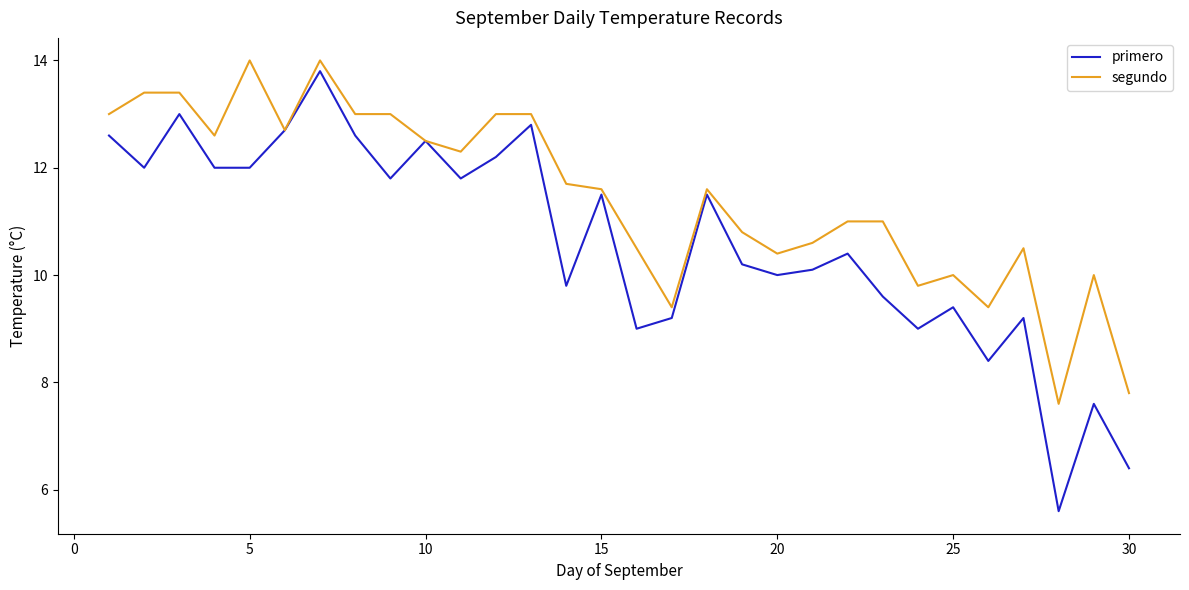

Which series has the largest total across all categories?

segundo